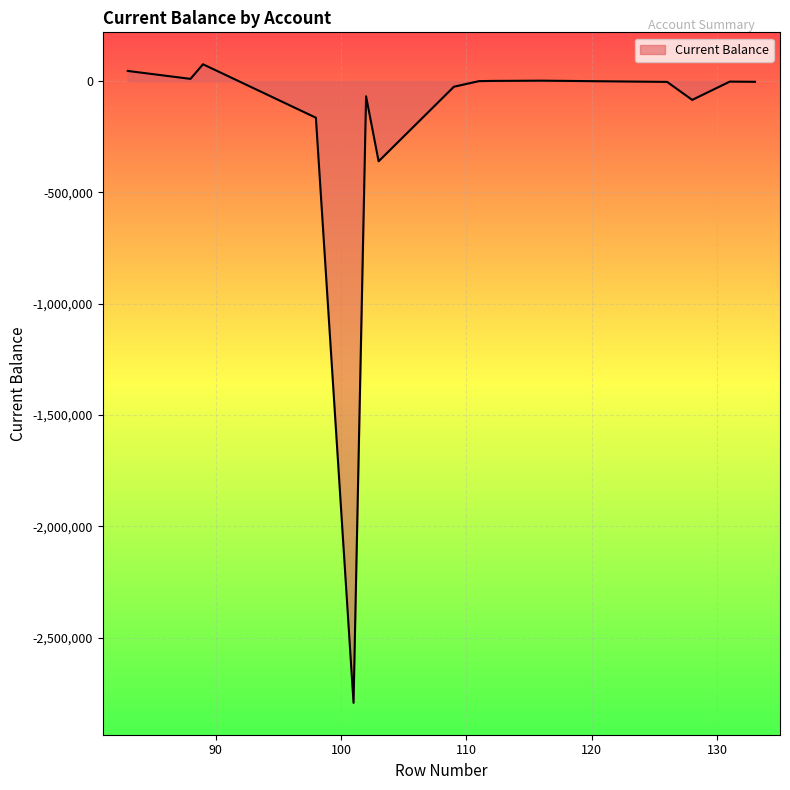

What is the maximum value shown in the chart?

75918.4